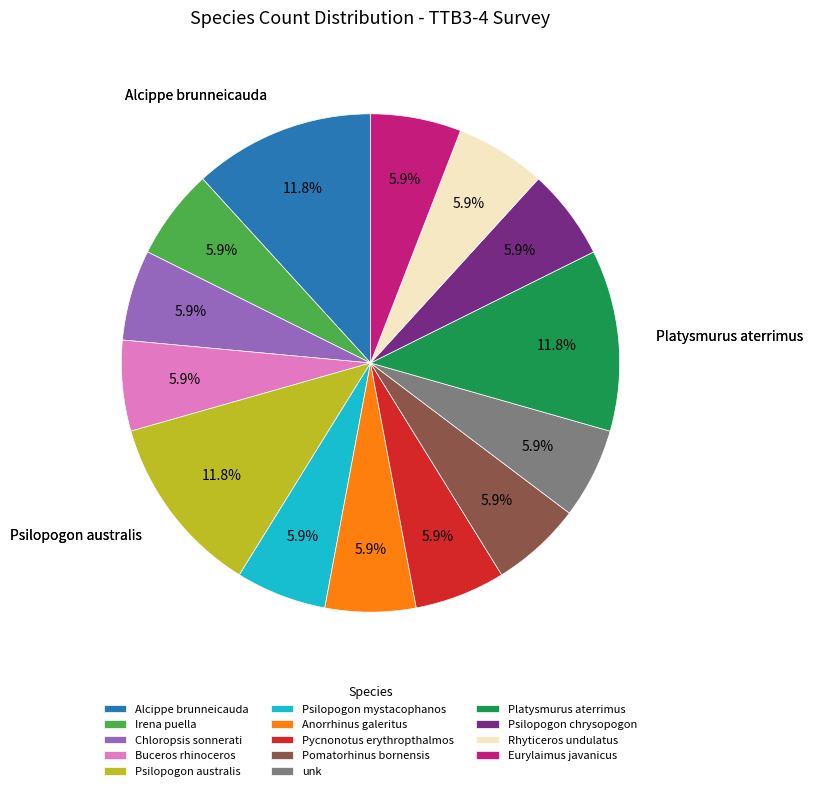

Is there any slice that represents more than half of the pie?

No